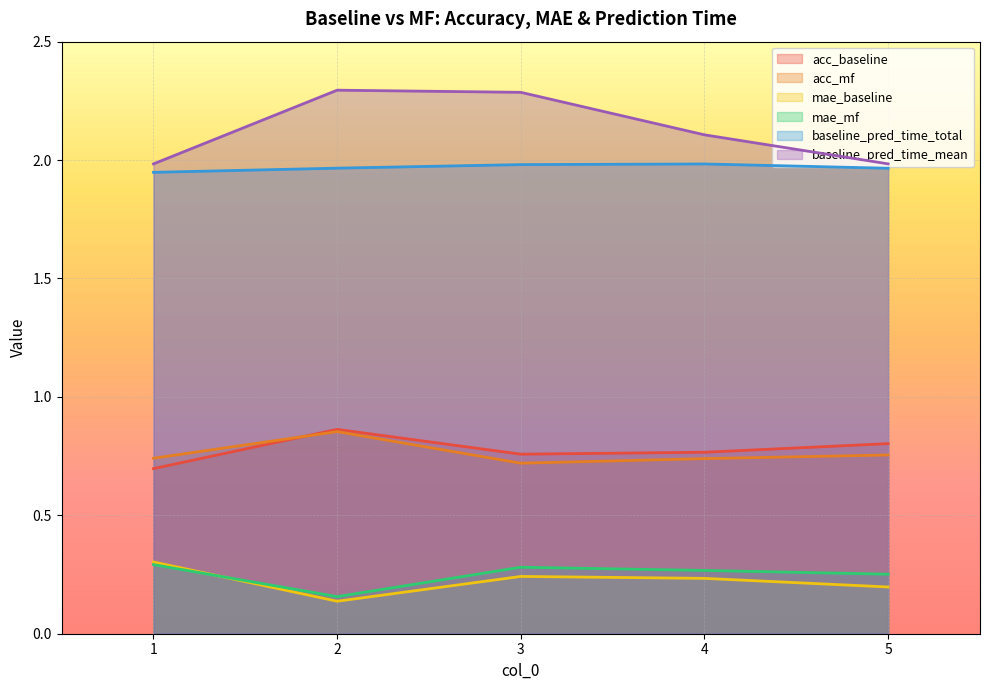

True or false: baseline_pred_time_mean and baseline_pred_time_total cross at least once.

False